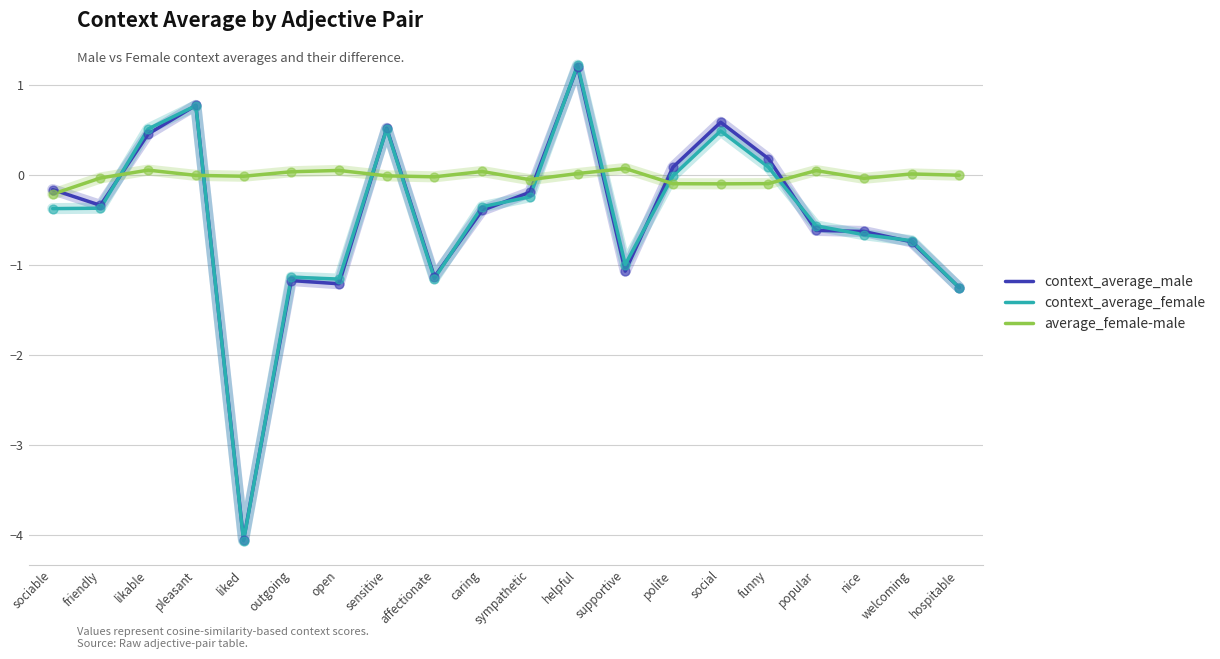

Is the value of context_average_male at sensitive greater than the value of average_female-male at helpful?

Yes